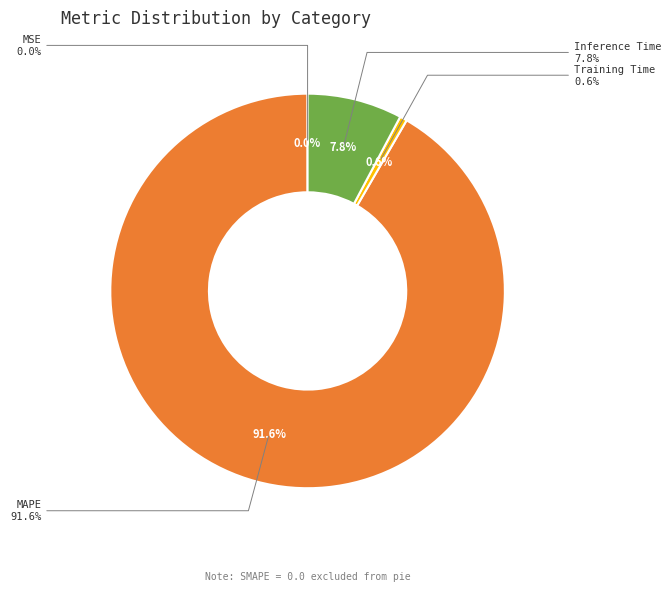

To the nearest percent, what is the difference between the Training Time and SMAPE slice percentages?

1%